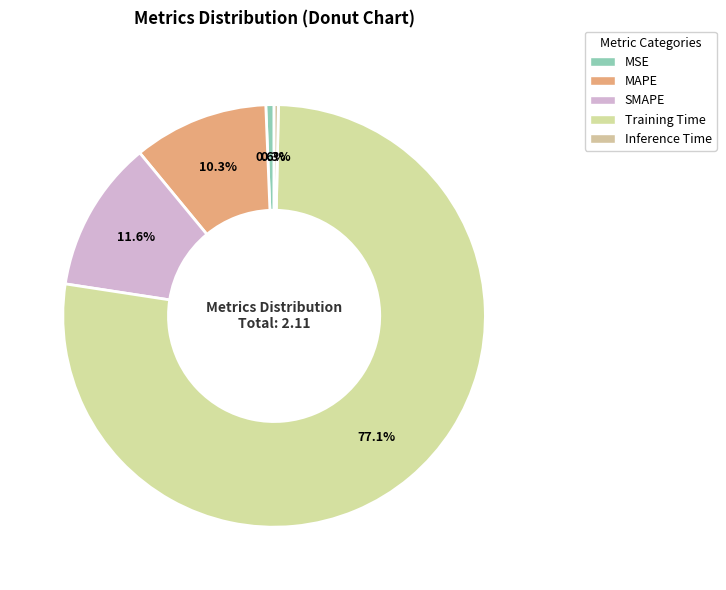

Which category has the biggest portion of the pie?

Training Time